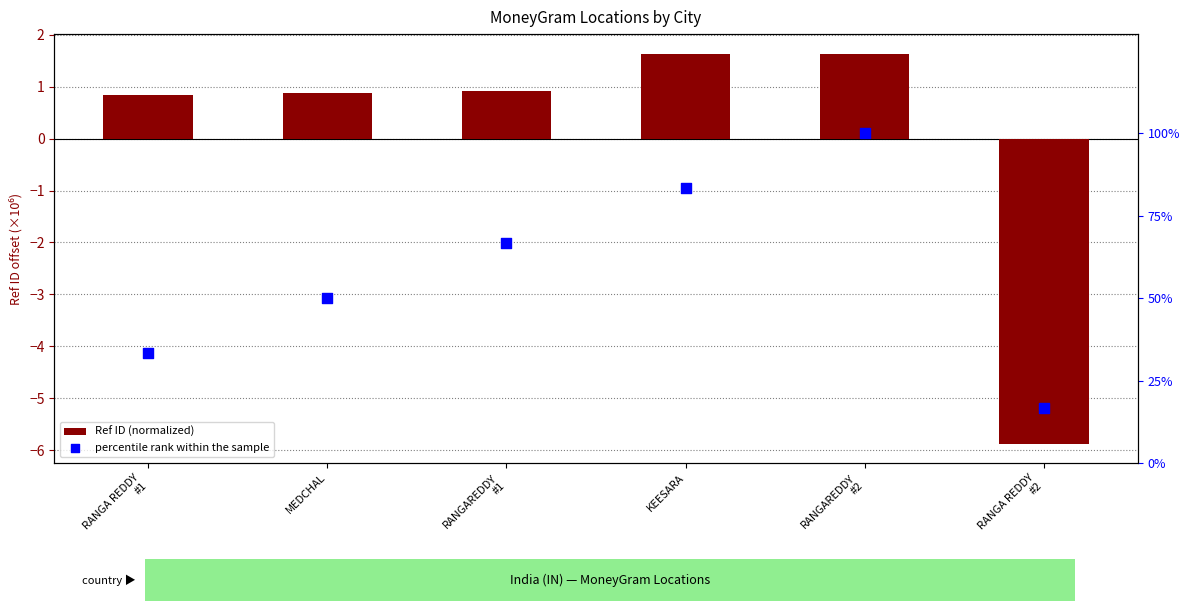

Which series has the largest total across all categories?

percentile rank within the sample